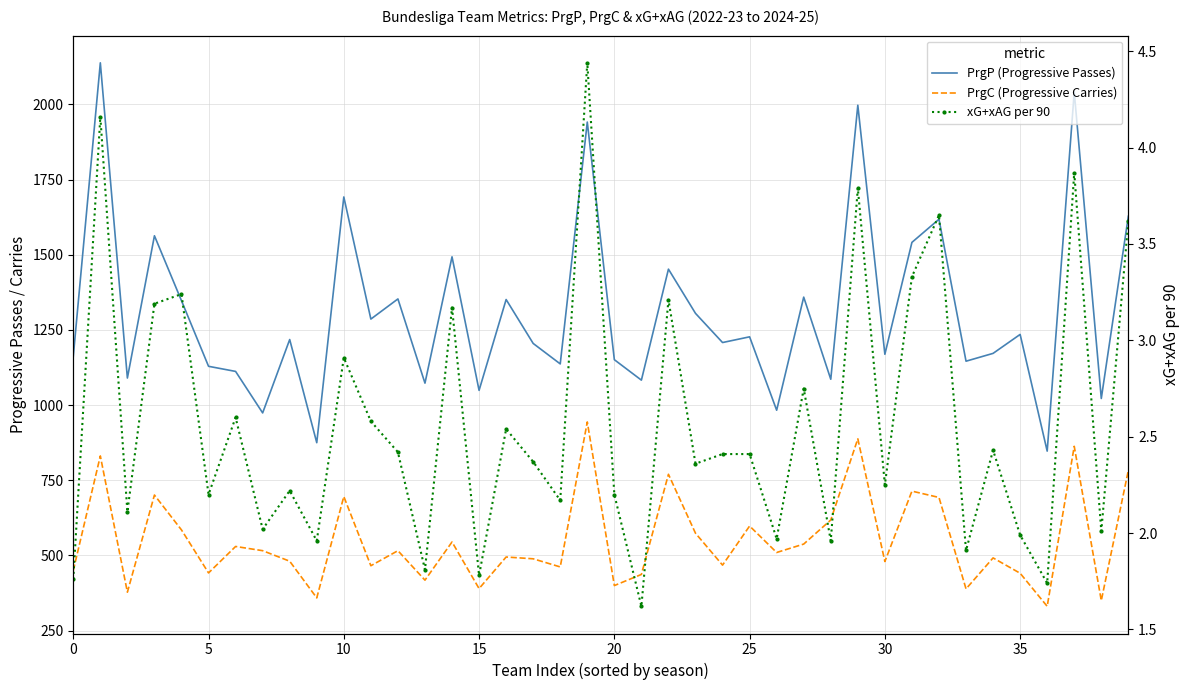

What is the difference between the second highest and second lowest values in the PrgP (Progressive Passes) series?

1166.0